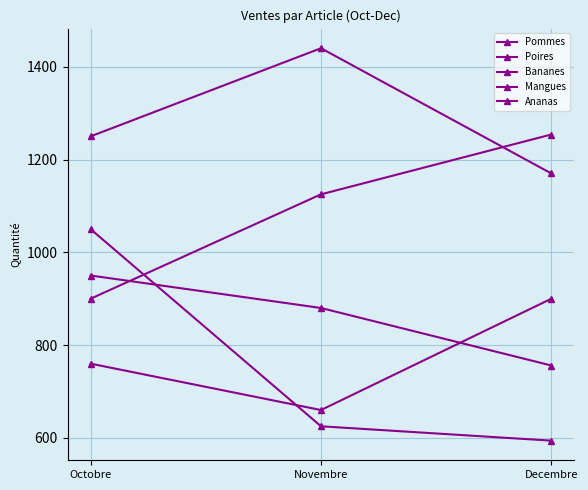

Does the chart have visible grid lines?

Yes